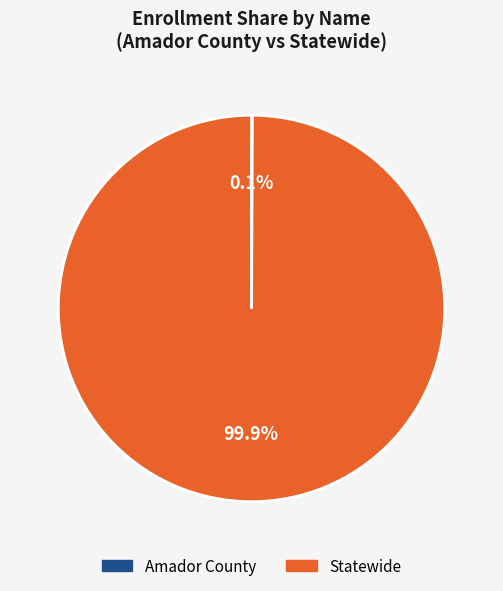

Is it true that Statewide is 100% of the pie?

True